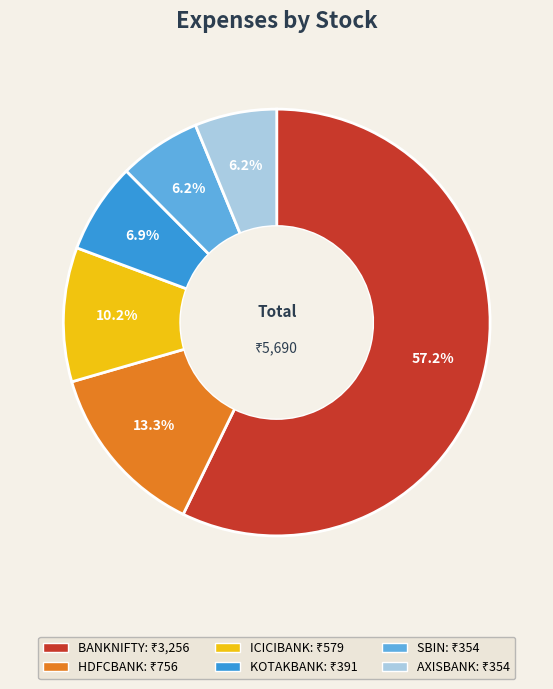

What percentage is the AXISBANK slice, to the nearest percent?

6%